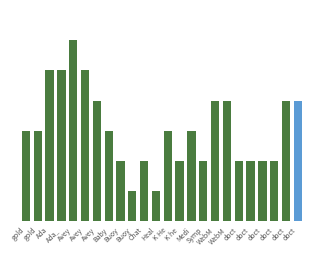

Reading left to right, list all the values displayed in this chart.

3	3	5	5	6	5	4	3	2	1	2	1	3	2	3	2	4	4	2	2	2	2	4	4